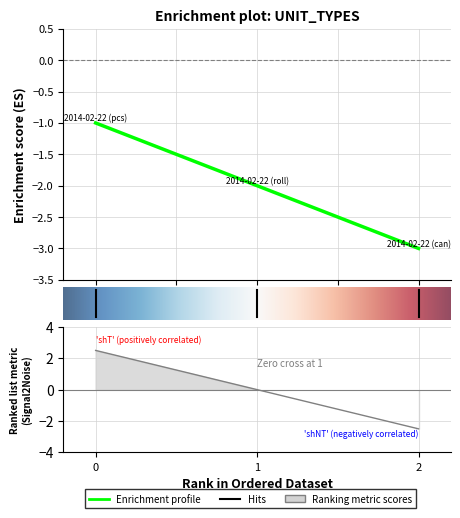

The chart shows a value of -4 at 2.0. True or false?

False